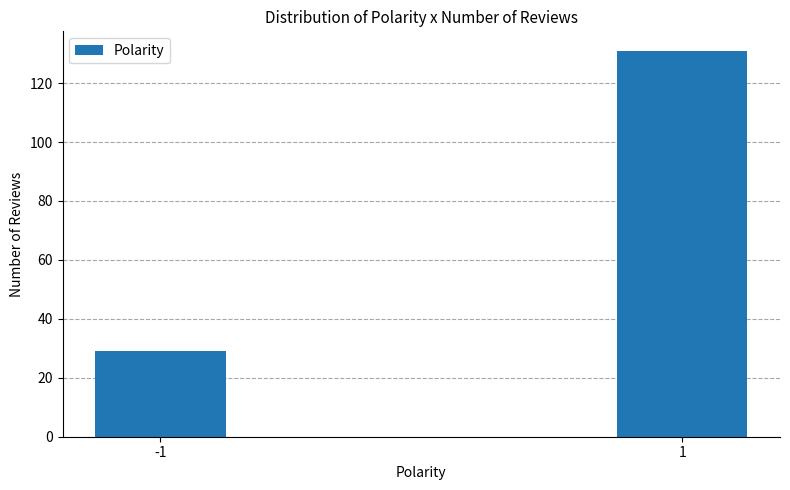

Reading left to right, extract all data points from this chart.

-1=29	1=131